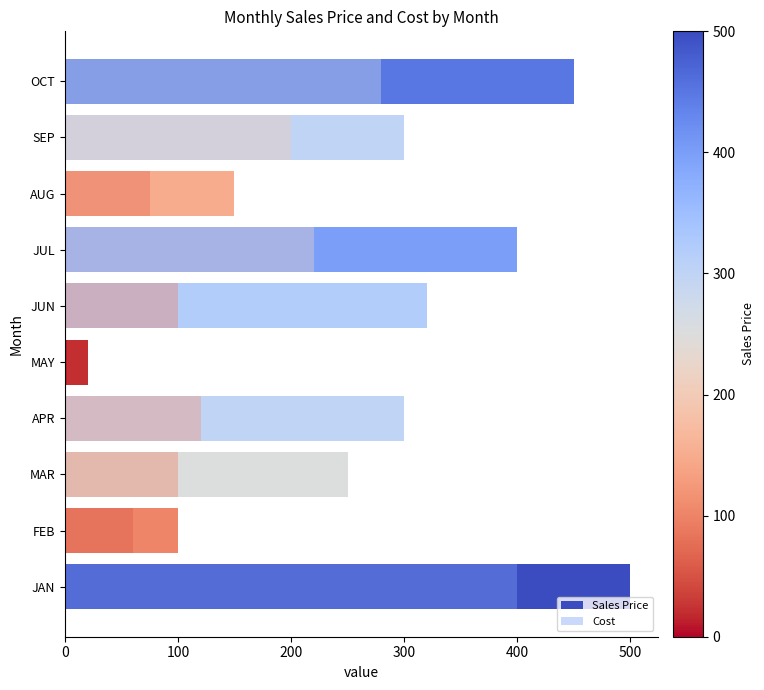

How many categories are shown in the chart?

10